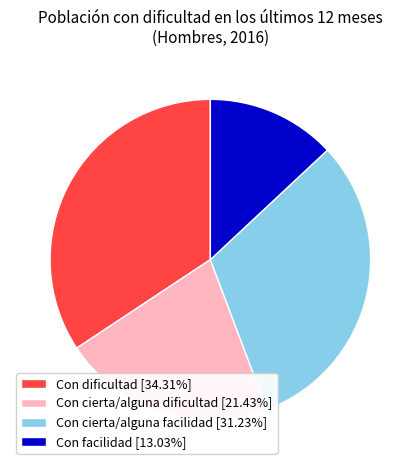

Does any single category account for the majority?

No